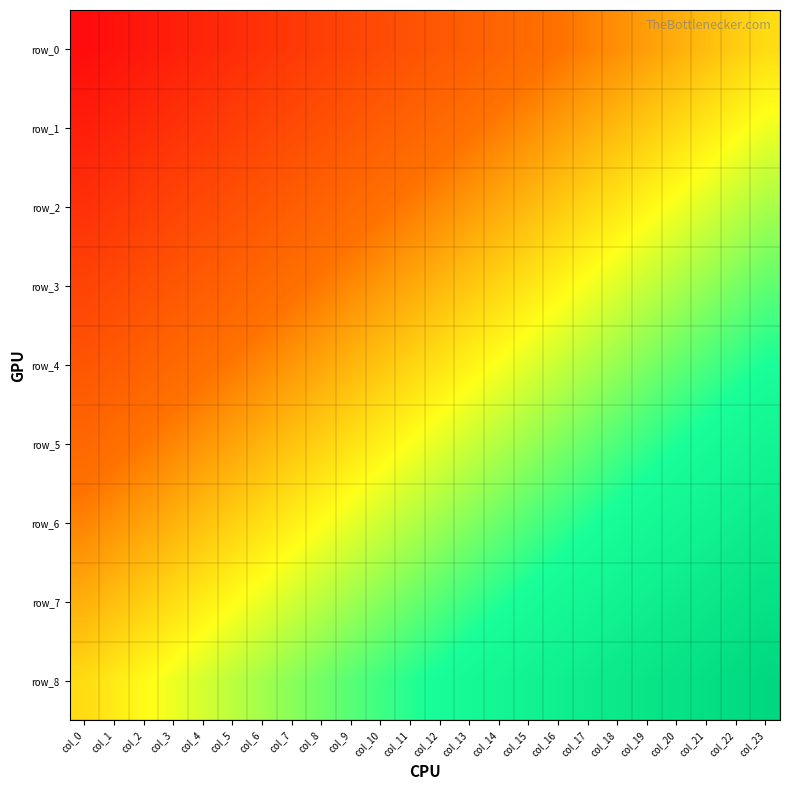

Rank the series by their maximum value, from lowest to highest.

row_0, row_1, row_2, row_3, row_4, row_5, row_6, row_7, row_8